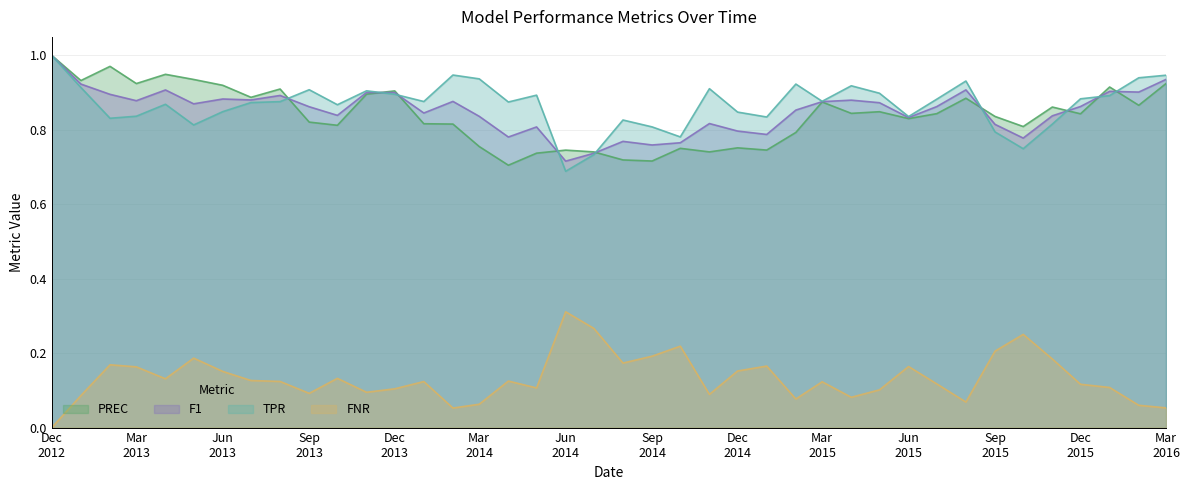

Which series has the largest total across all categories?

TPR